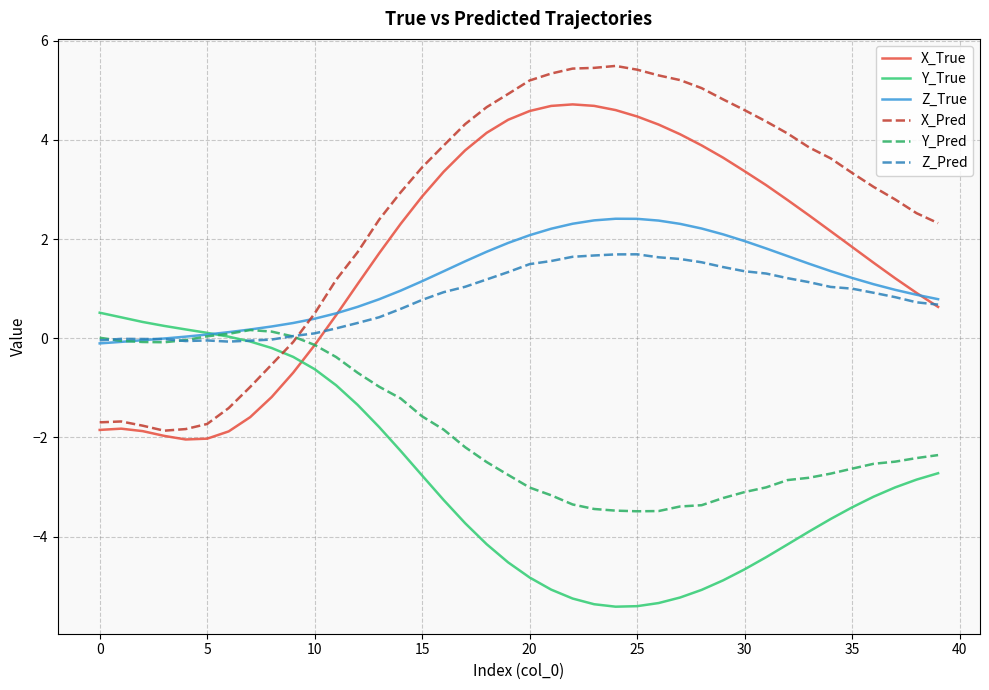

How many intersections are there between X_True and Y_True?

1